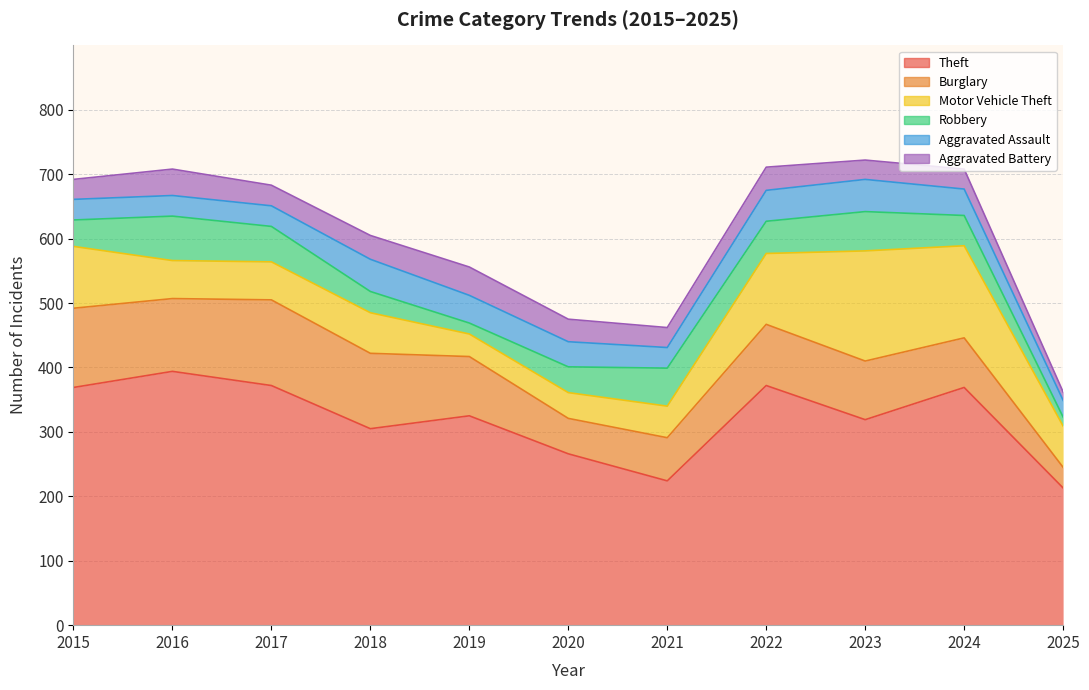

At which category does the chart reach its minimum across all series?

2025